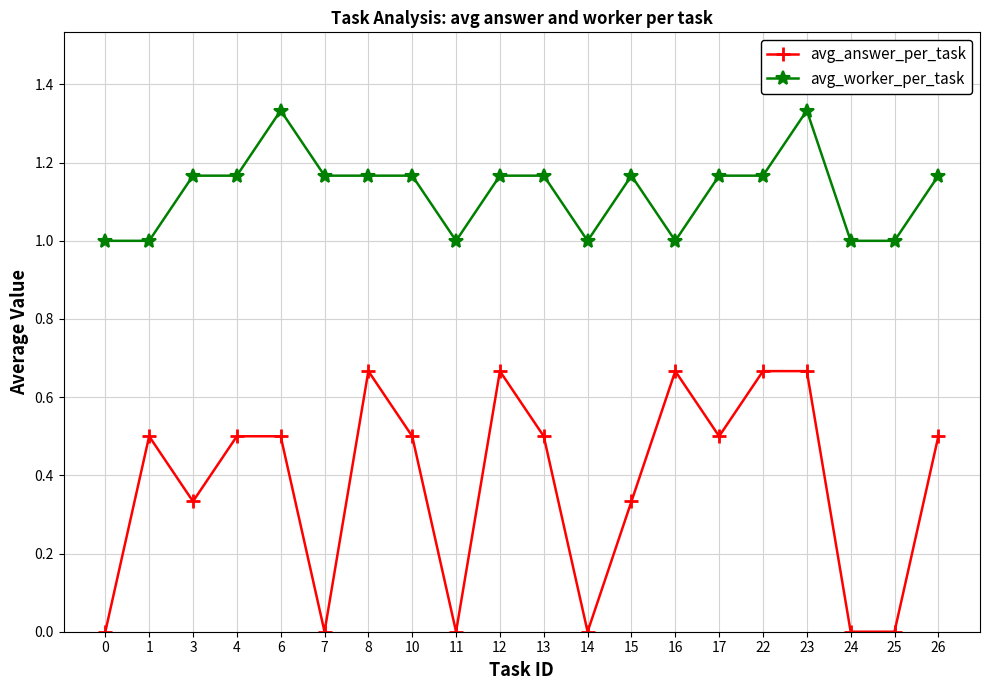

What are all the series names shown in the legend?

avg_answer_per_task, avg_worker_per_task